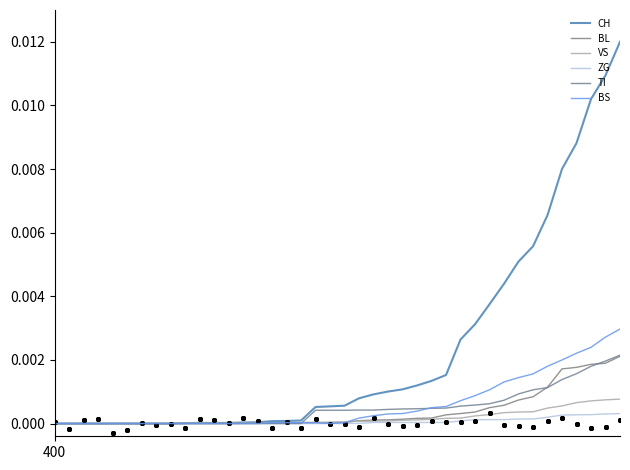

What are all the series names shown in the legend?

CH, BL, VS, ZG, TI, BS